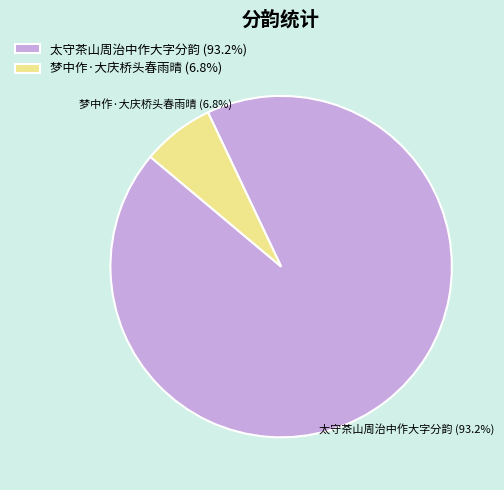

To the nearest percent, what portion does 太守茶山周治中作大字分韵 represent?

93%